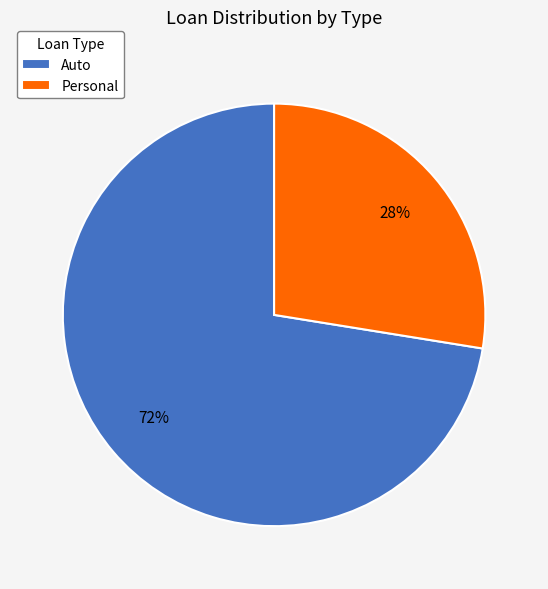

Count the number of slices in the pie.

2